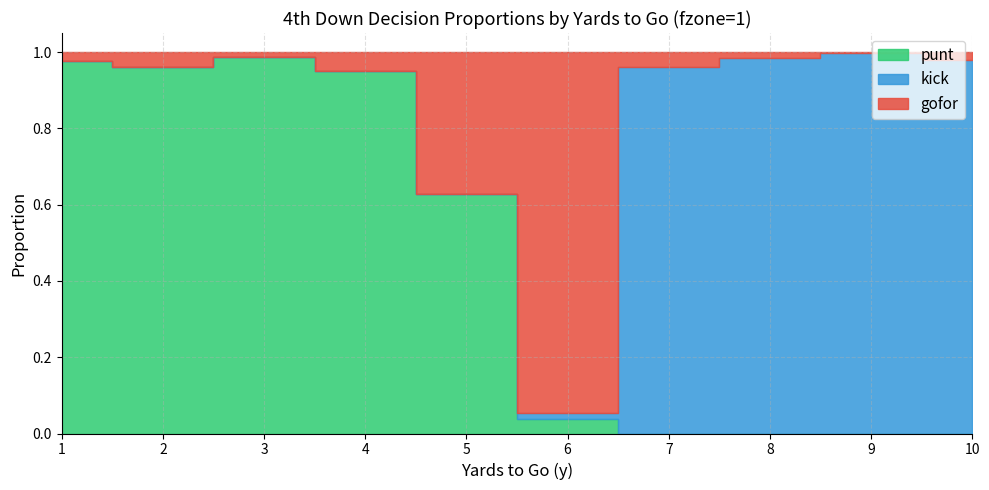

How many lines are shown in the chart?

3